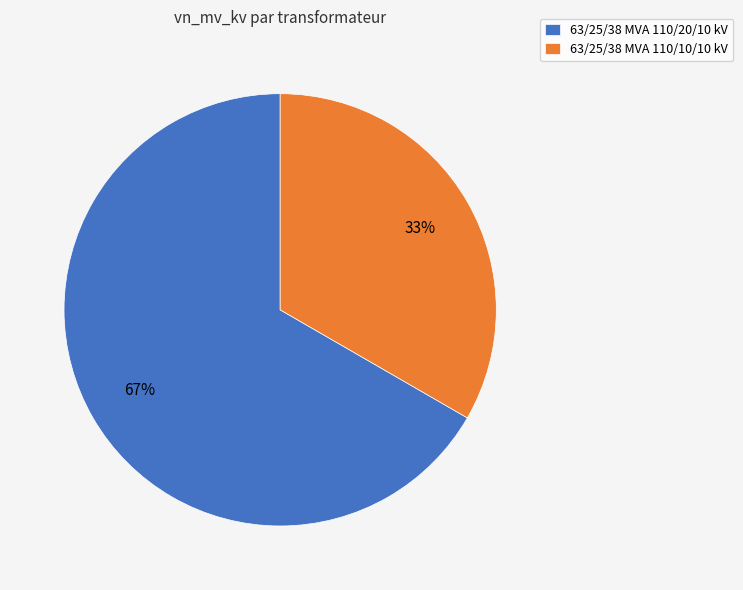

Combined, do 63/25/38 MVA 110/10/10 kV and 63/25/38 MVA 110/20/10 kV account for over 50%?

Yes